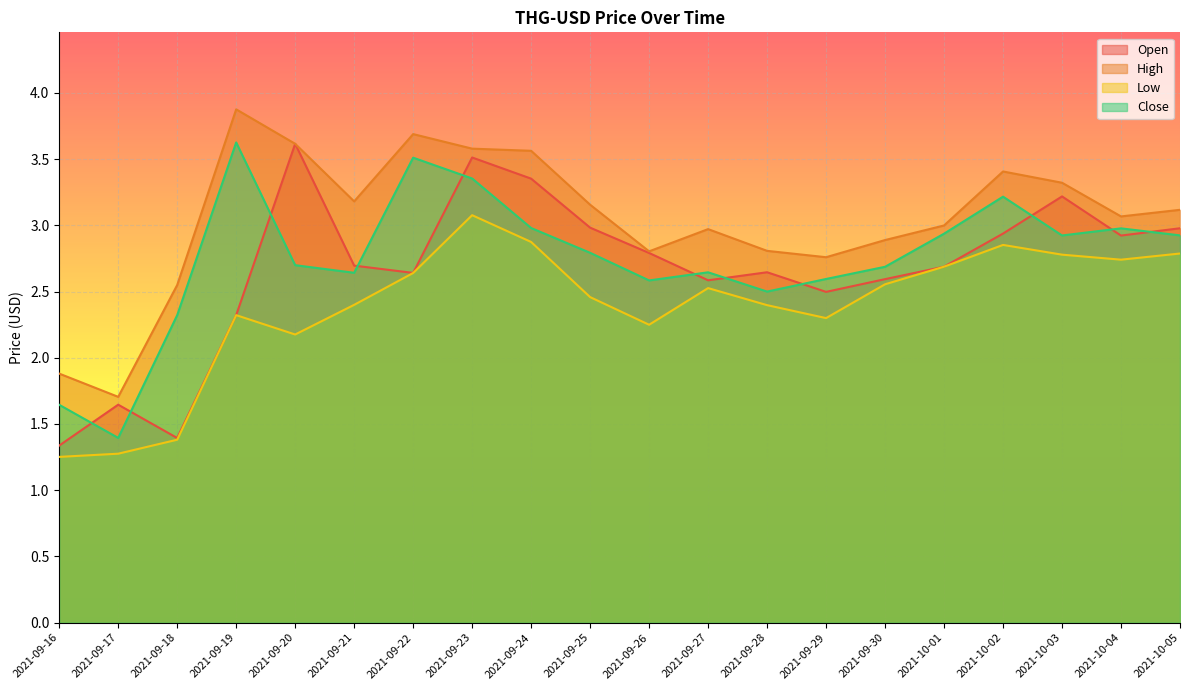

Which series has the widest spread of values?

Open